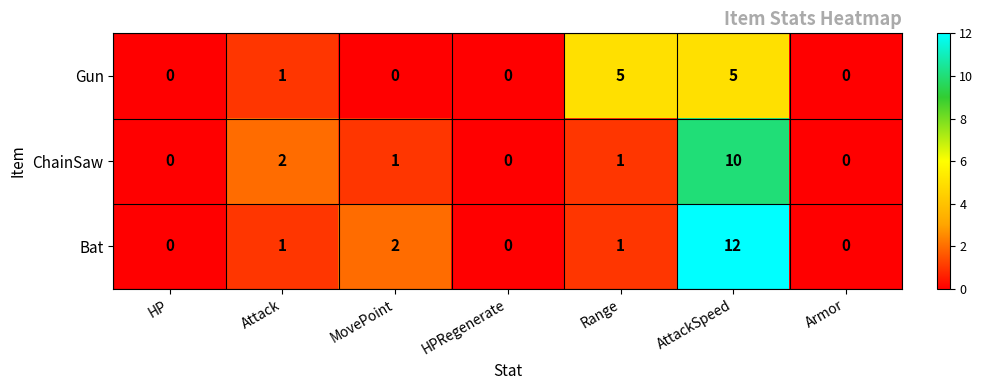

At which category does the chart reach its peak across all series?

AttackSpeed